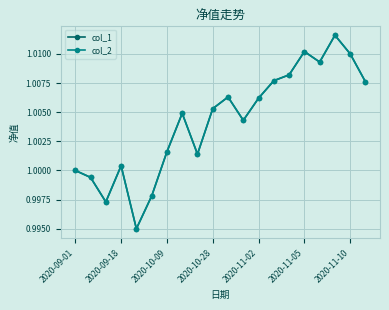

Does the chart have visible grid lines?

Yes